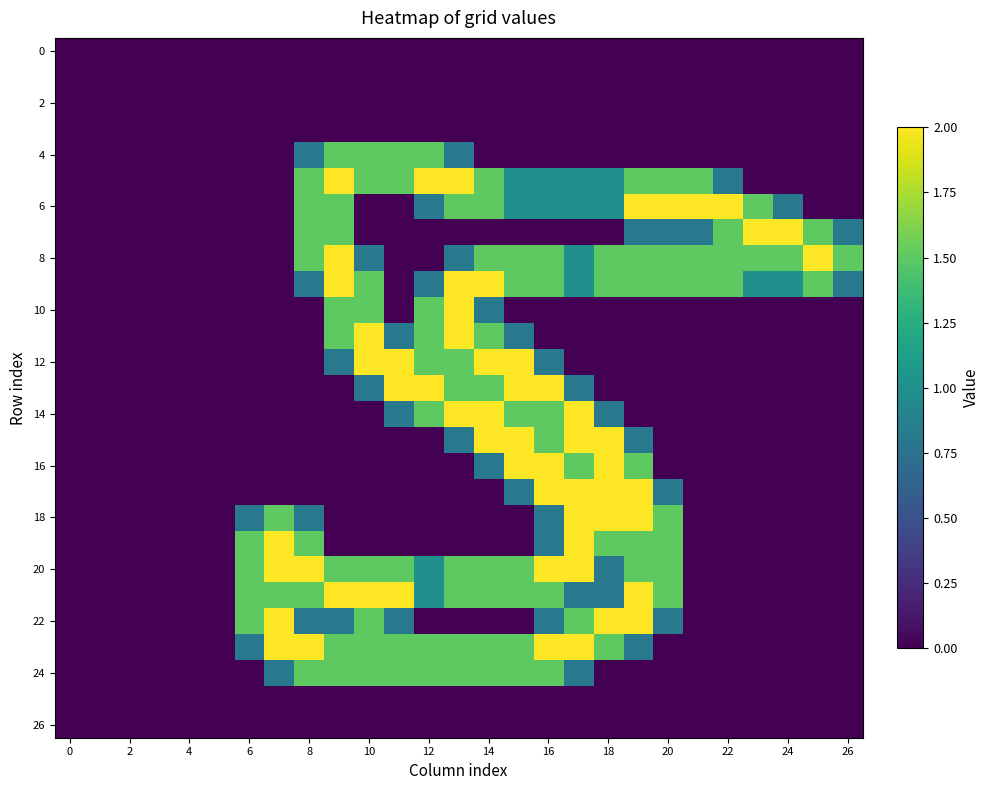

At how many categories does at least one series exceed 1?

21